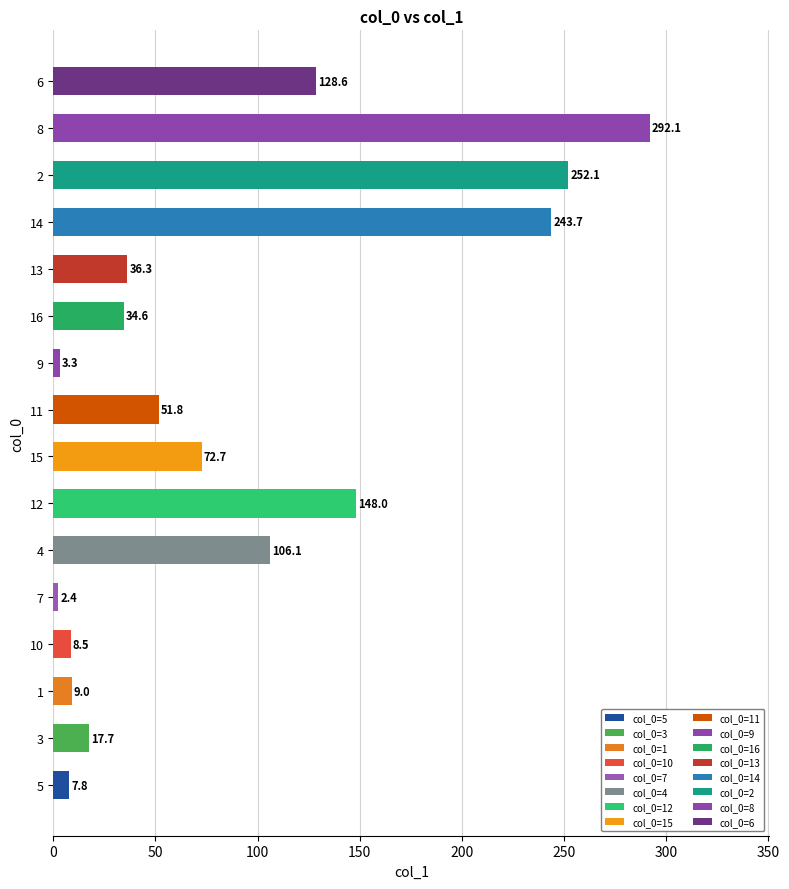

Is it true that the value at 9 is 3.3?

True